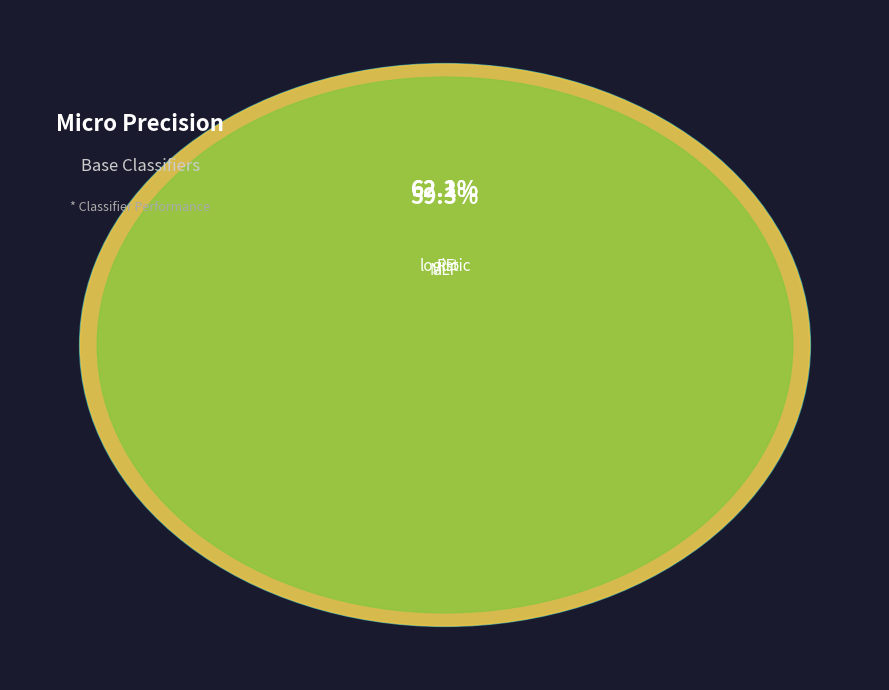

Which category has the smallest portion of the pie?

MLP